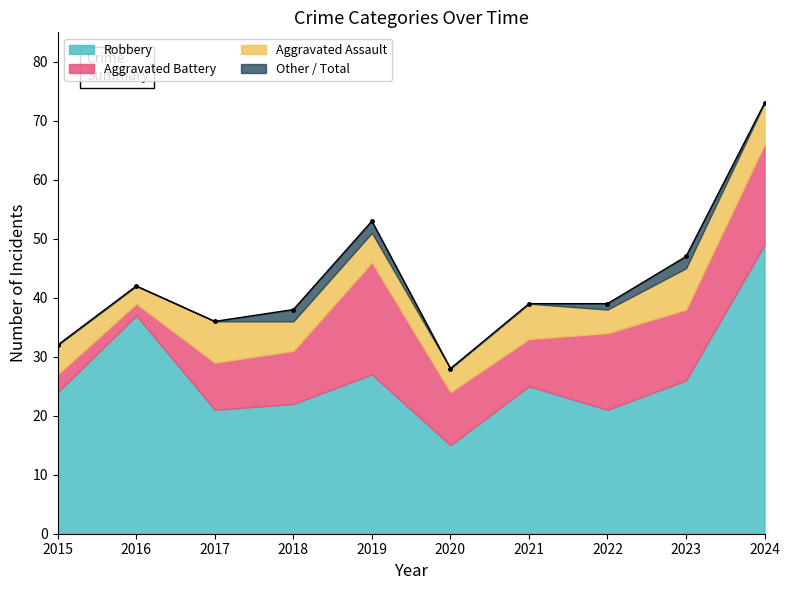

True or false: Robbery and Total intersect in this chart.

False